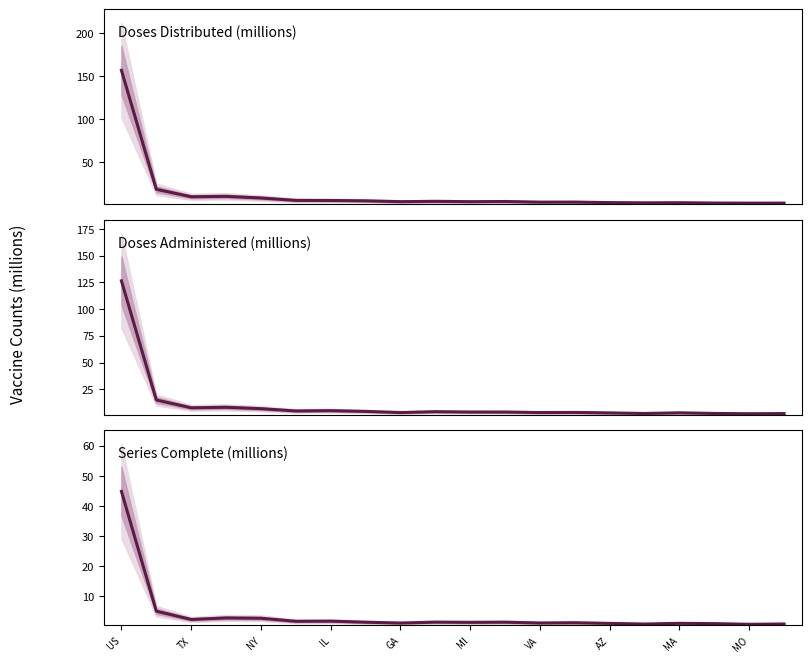

Does the chart display data point markers on the line(s)?

No